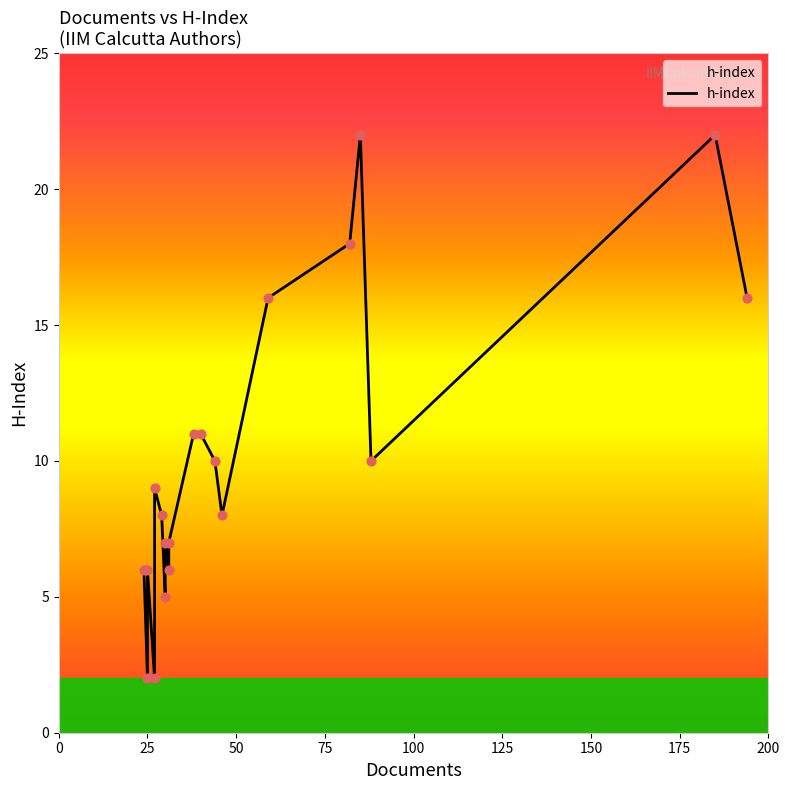

Approximately how many times larger is the value at 100 compared to 50?

1.5